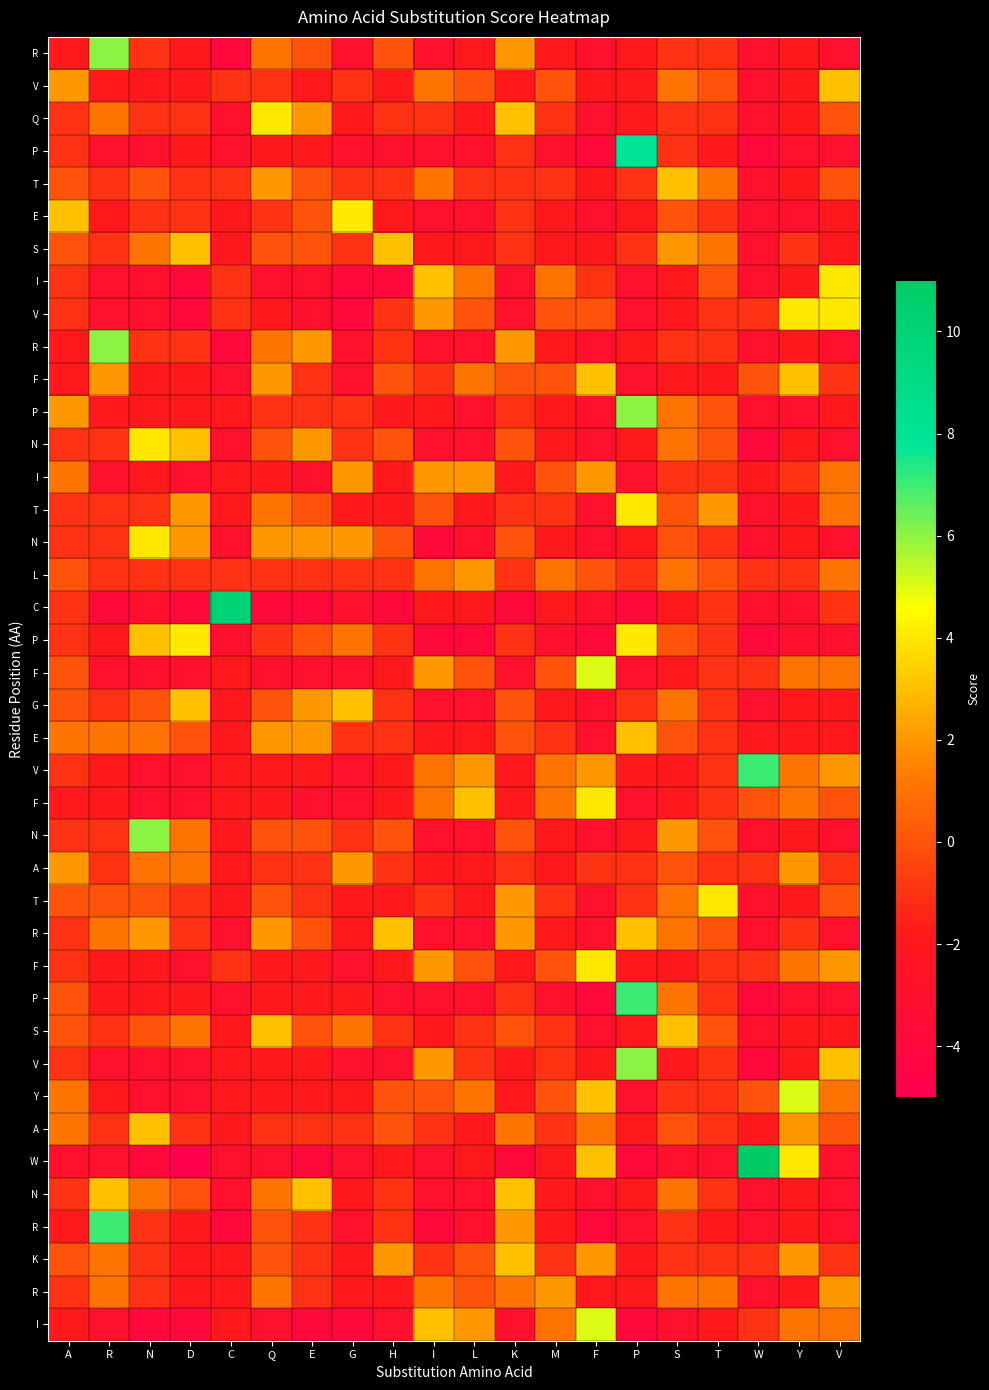

At which category does the chart reach its peak across all series?

W